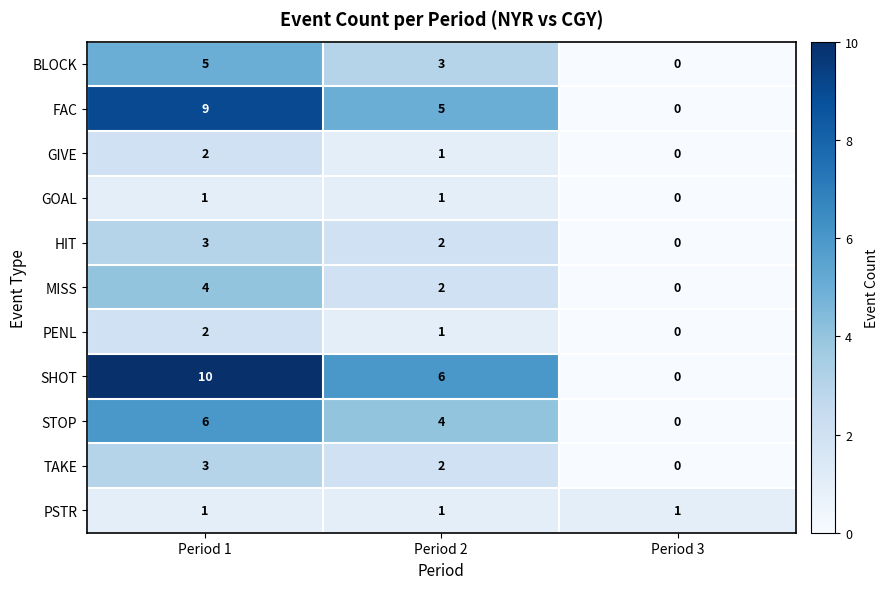

Rank the categories by BLOCK value from lowest to highest.

Period 3, Period 2, Period 1